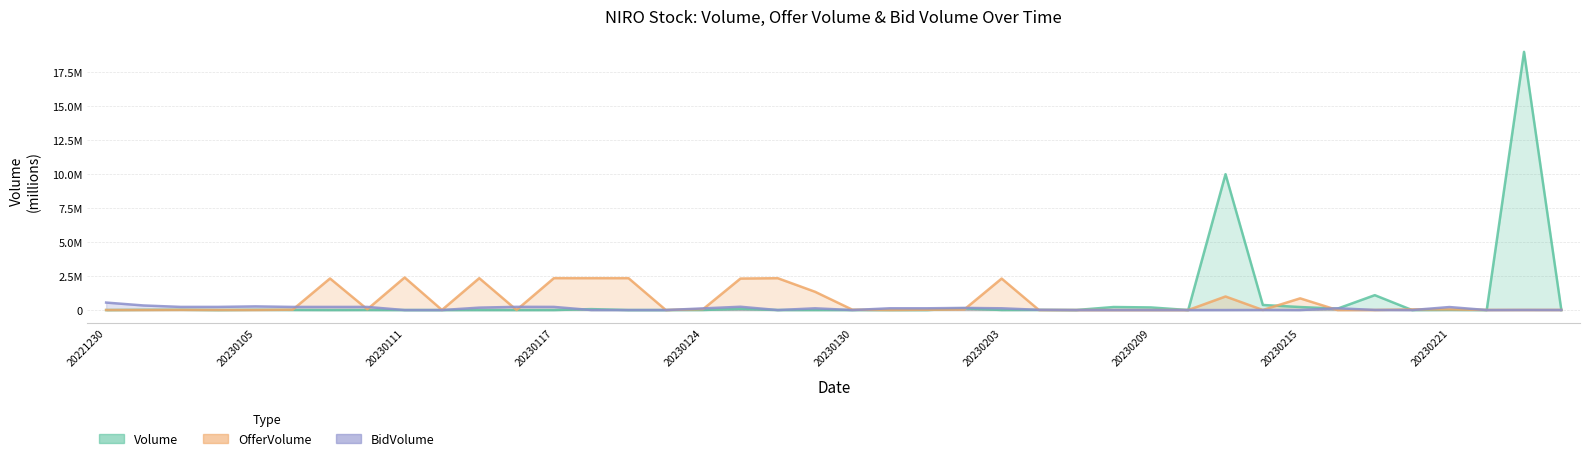

Rank the series by their average value, from lowest to highest.

BidVolume, OfferVolume, Volume